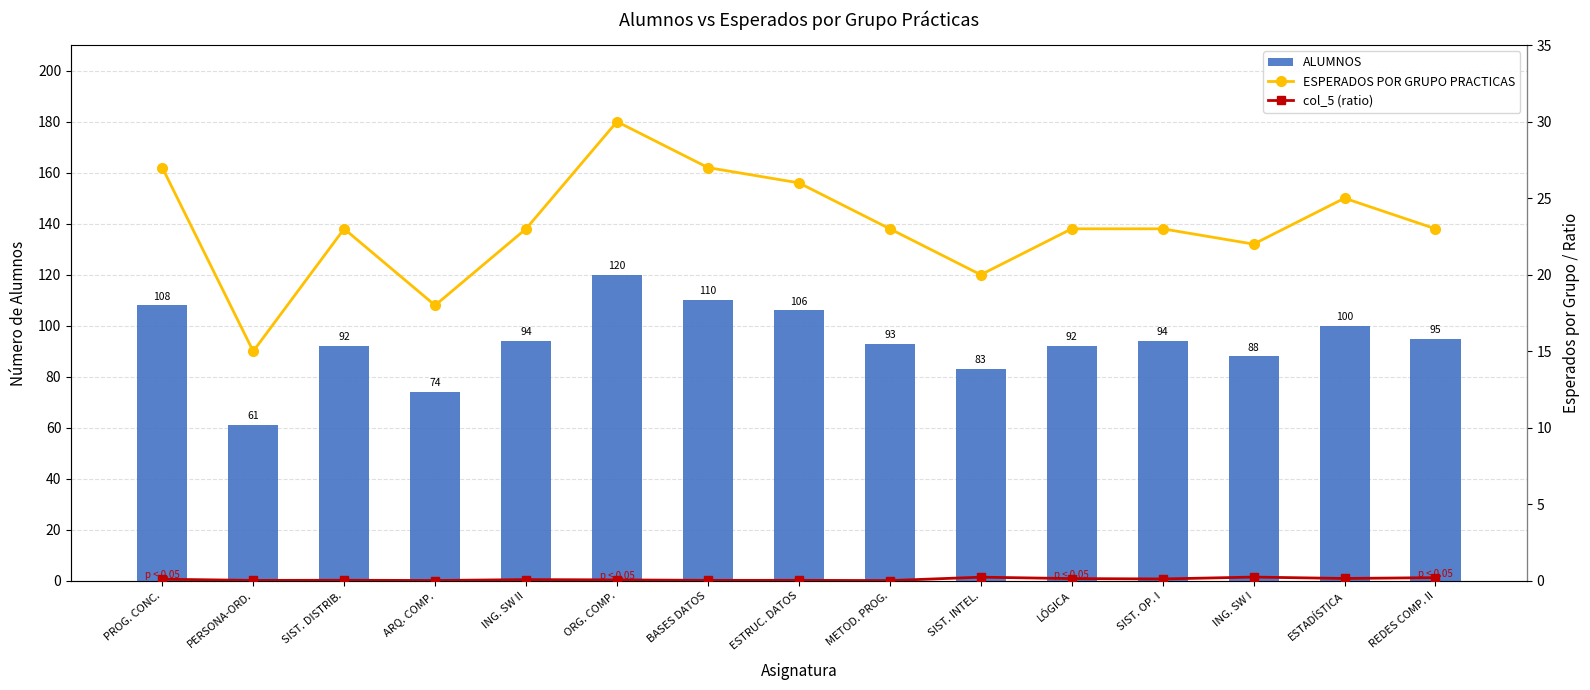

What is the label of the 6th bar from the left?

ORG. COMP.